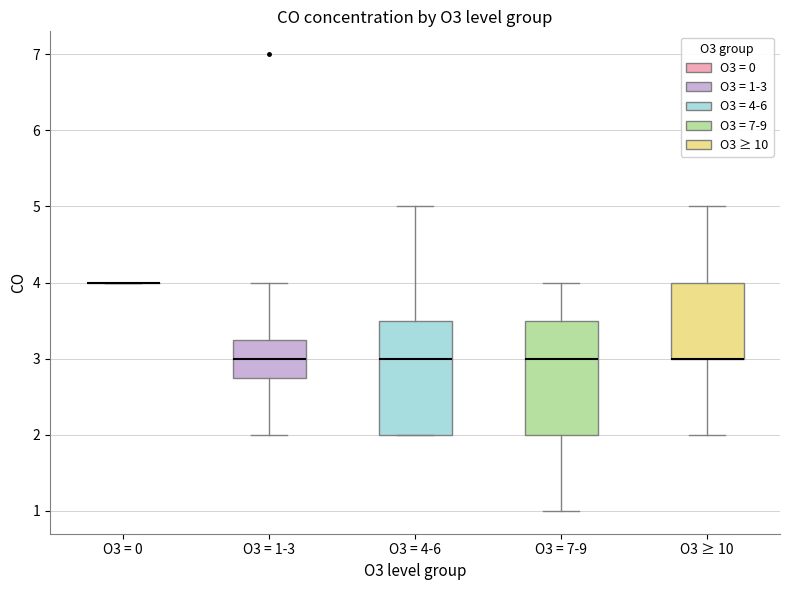

Where is the upper edge of the box for O3 ≥ 10 on the y-axis? The values are not printed on the chart, so give them approximately, as read against the axis.

4.0